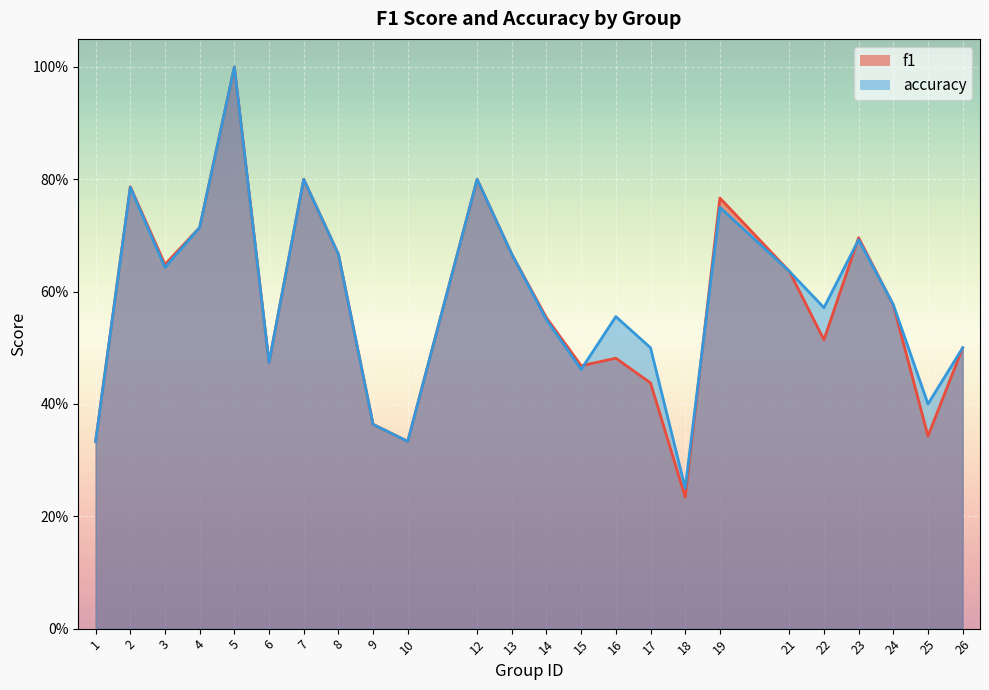

How many accuracy values are between 0 and 1?

24